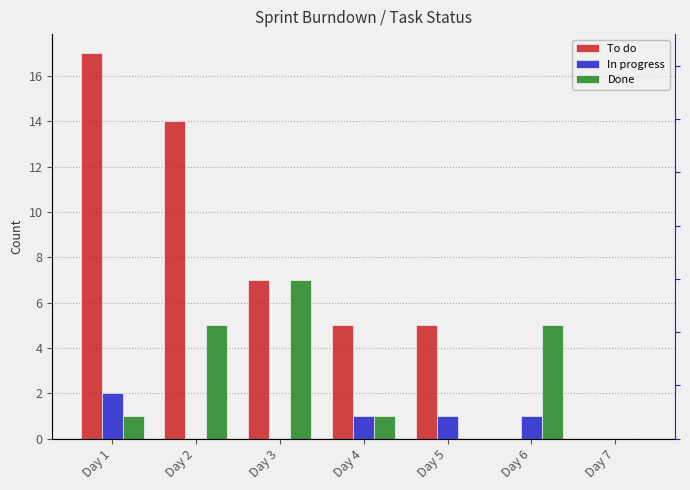

What are all the series names shown in the legend?

To do, In progress, Done